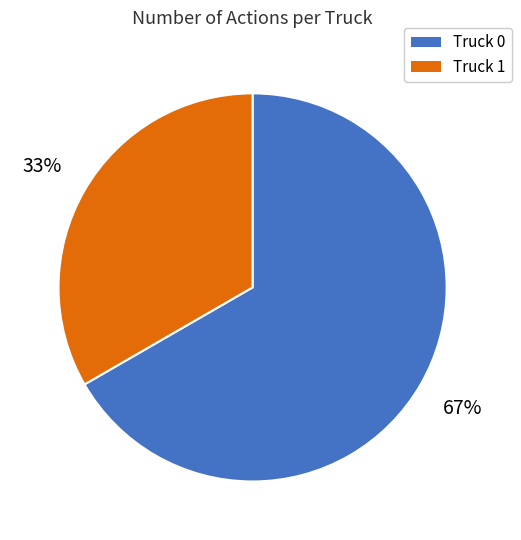

To the nearest percent, what is the combined percentage of Truck 0 and Truck 1?

100%